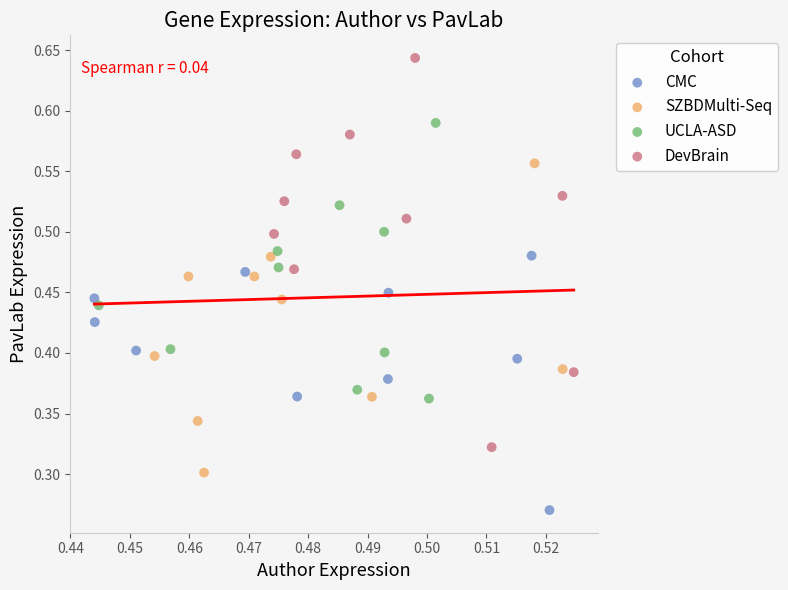

Which series contains the lowest Y value?

CMC